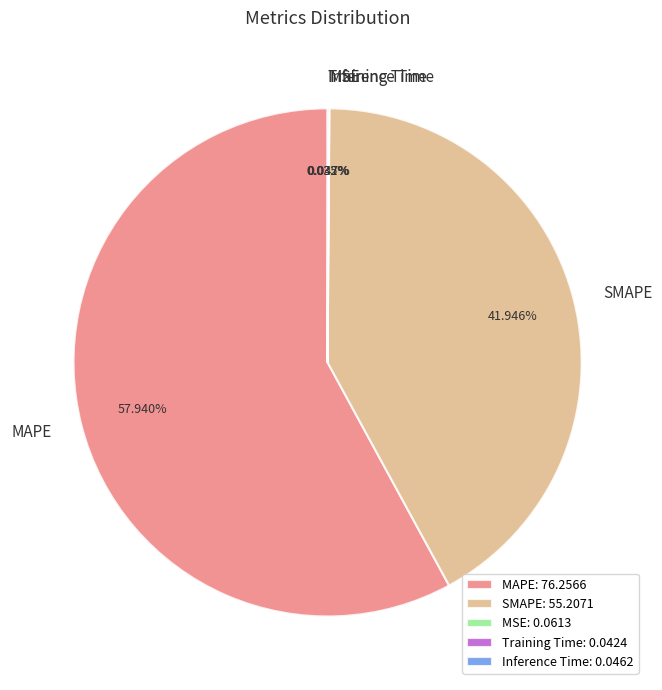

Which category has the smallest portion of the pie?

Training Time